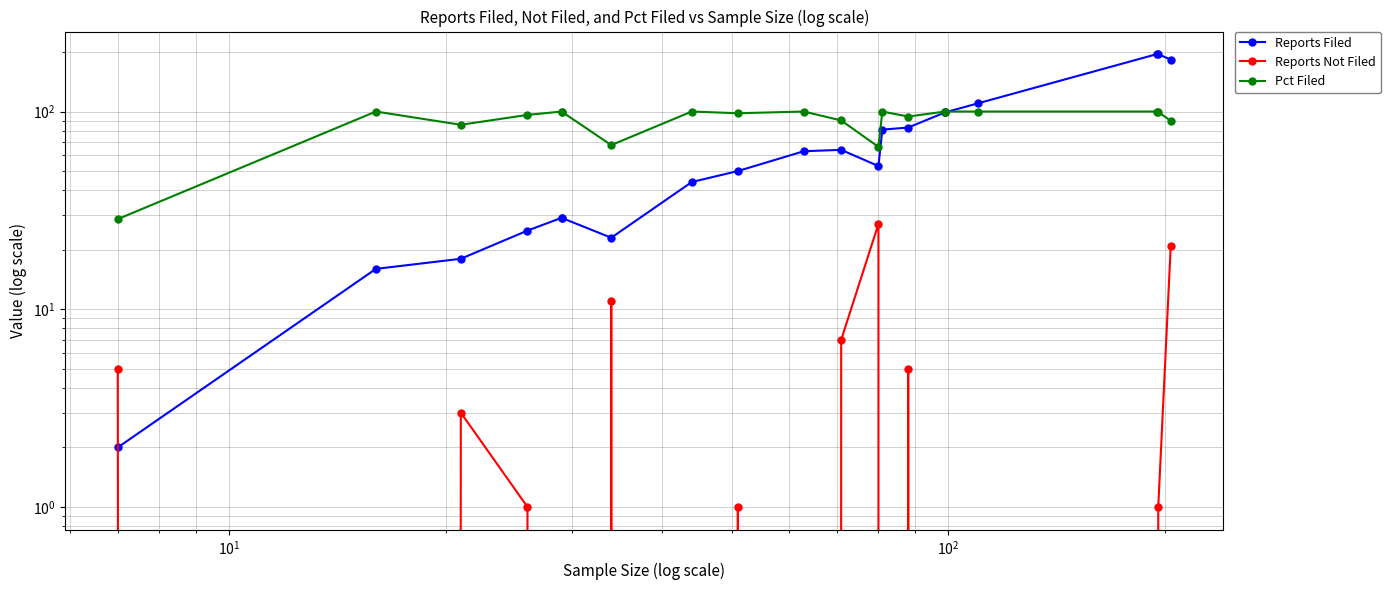

How many interior local valleys does the Reports Filed series have?

2